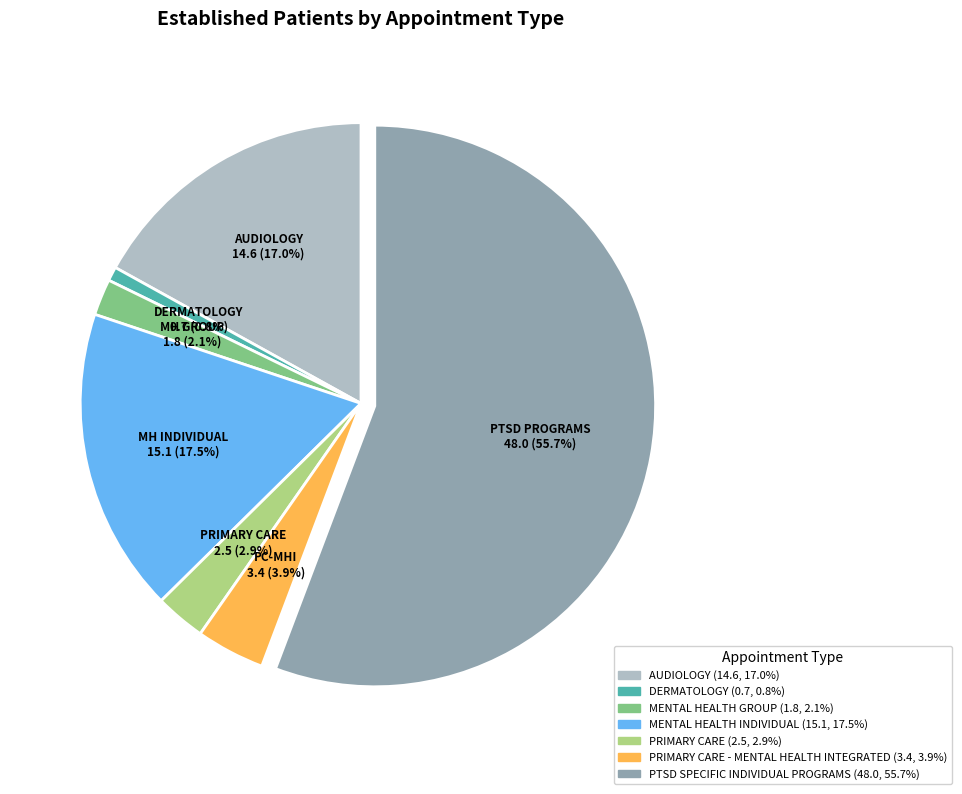

Does any single category account for the majority?

Yes